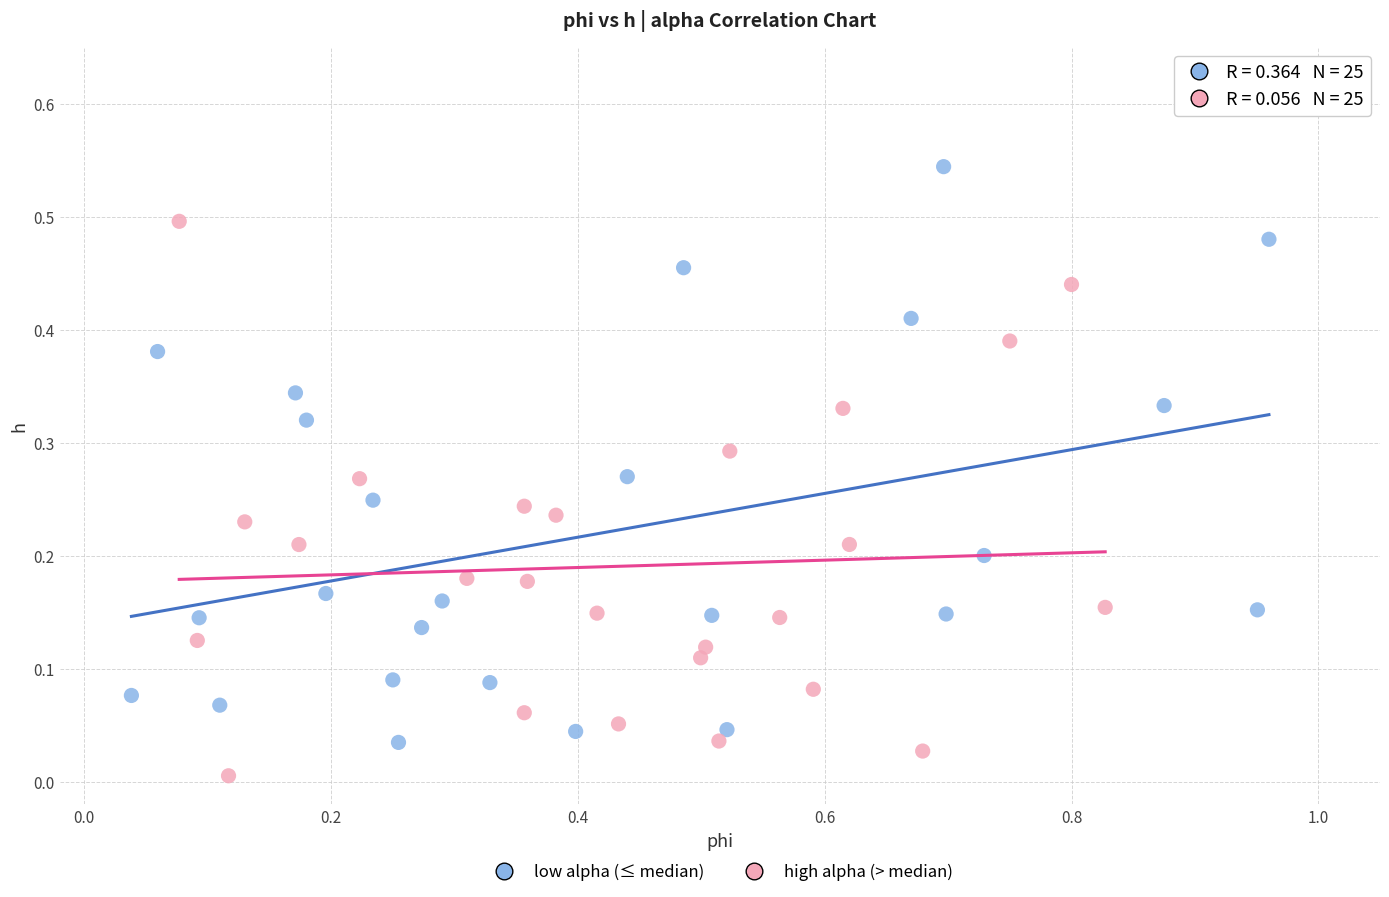

Which series has the largest Y range (max minus min)?

low alpha (≤ median)